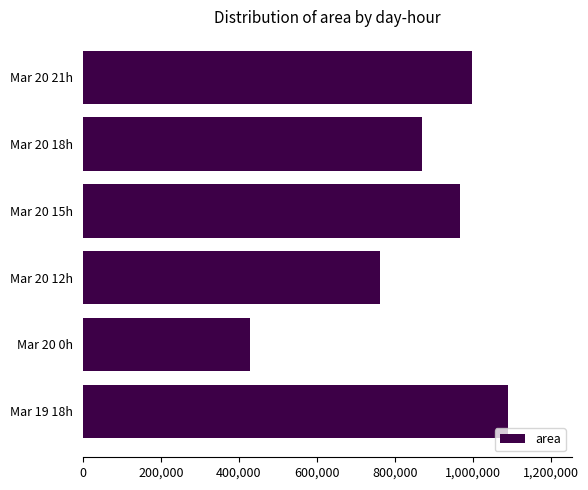

How many distinct data groups are displayed?

1